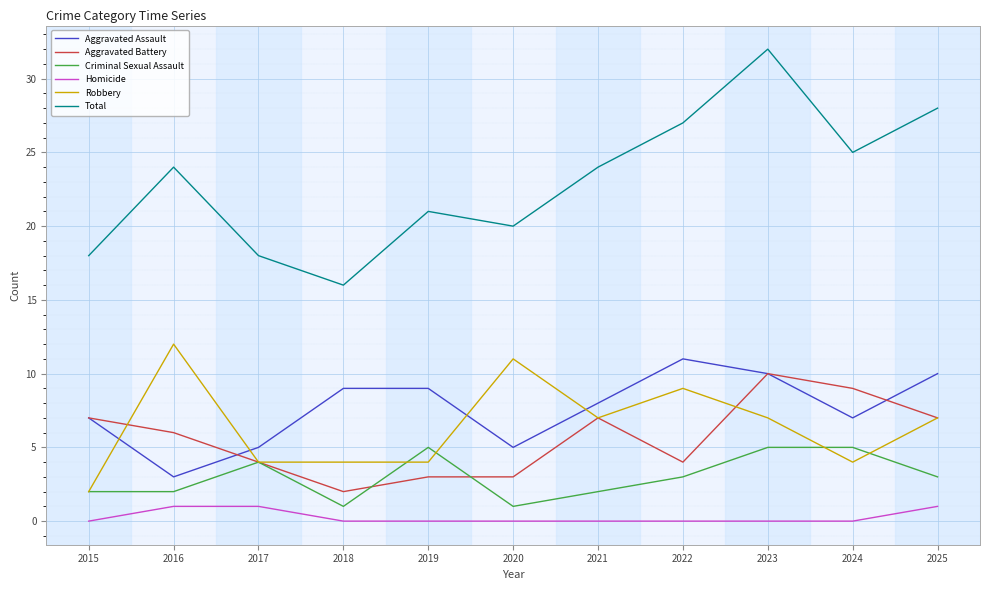

True or false: Aggravated Assault and Robbery cross at least once.

True